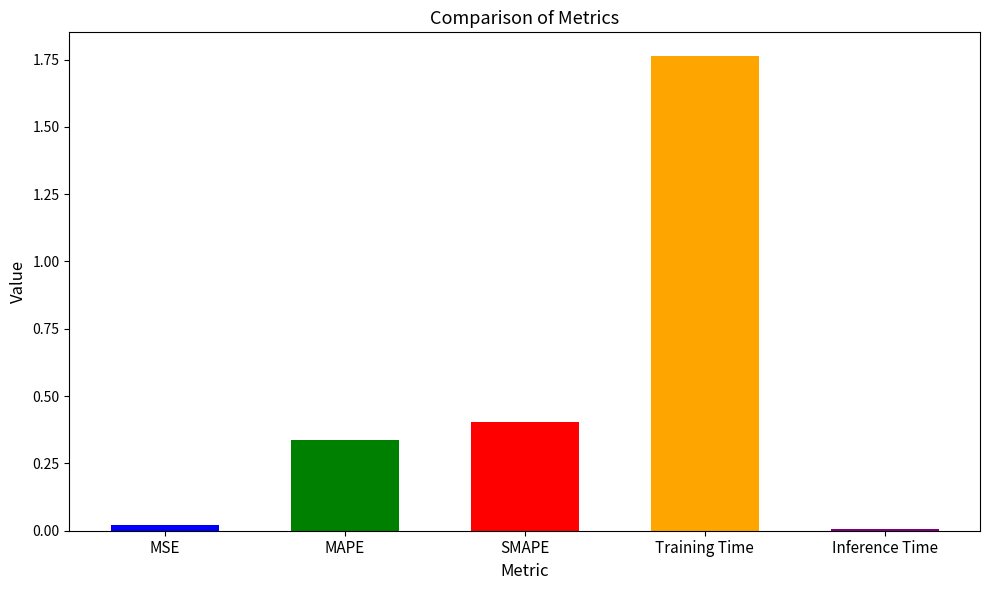

At which category does the chart reach its peak across all series?

Training Time